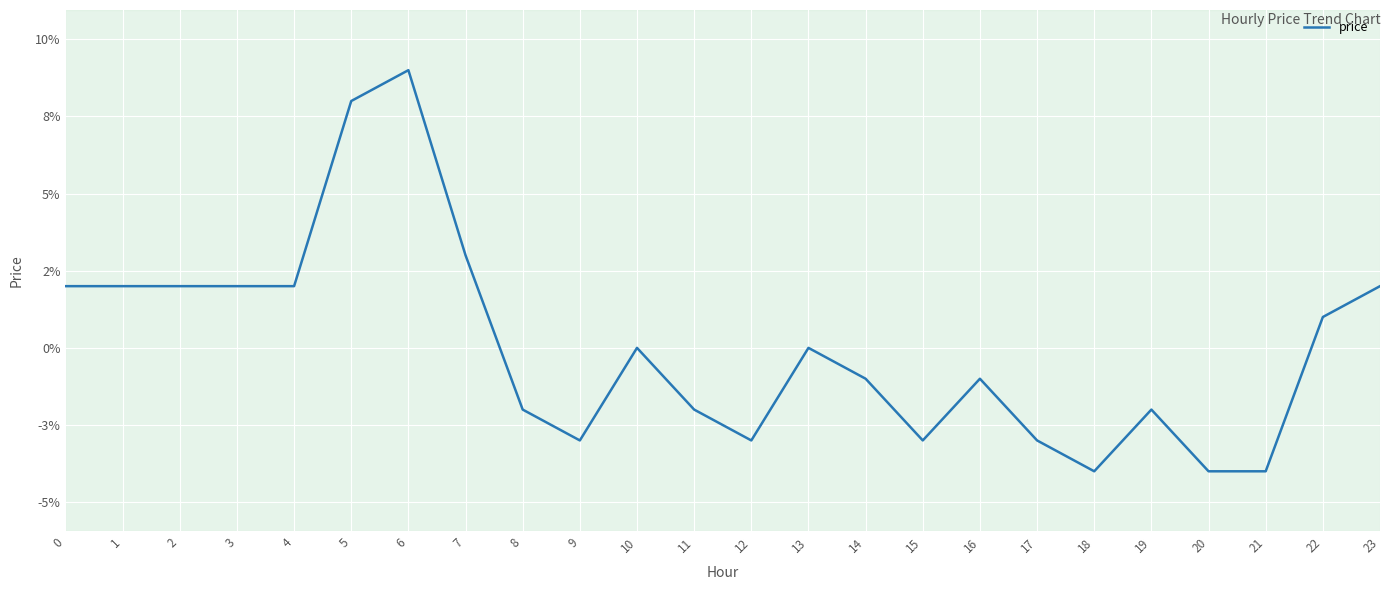

Is this an area chart (filled region under the line)?

No